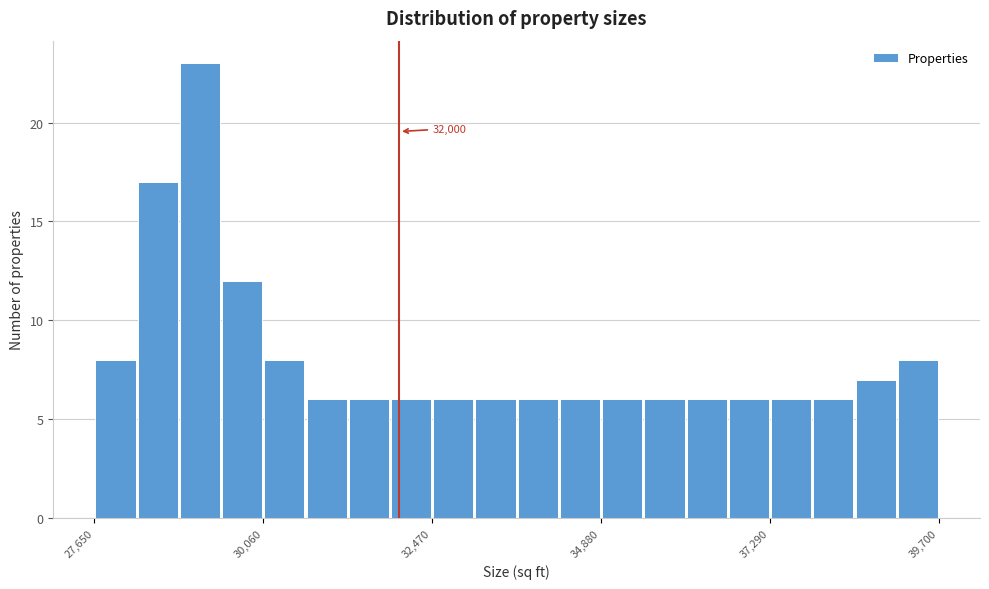

Read against the x-axis, roughly where is the centre of the tallest bar?

29000